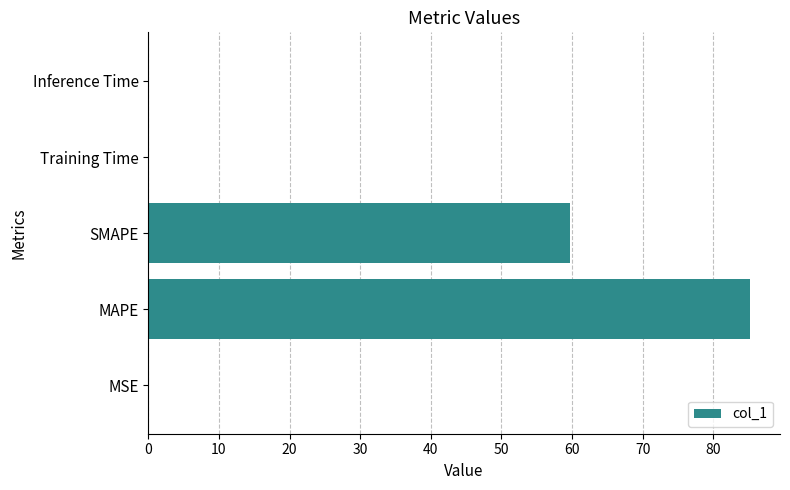

What is the sum of all values?

145.0